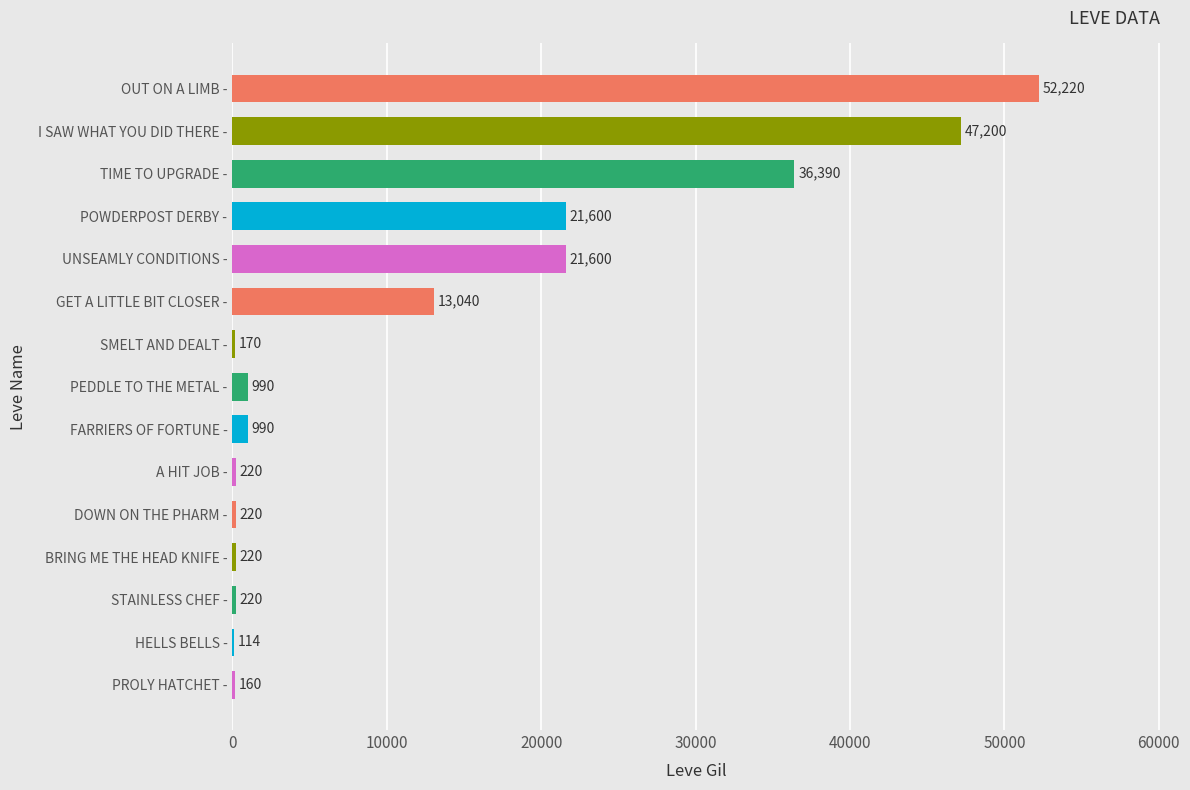

Are the bars horizontal?

Yes